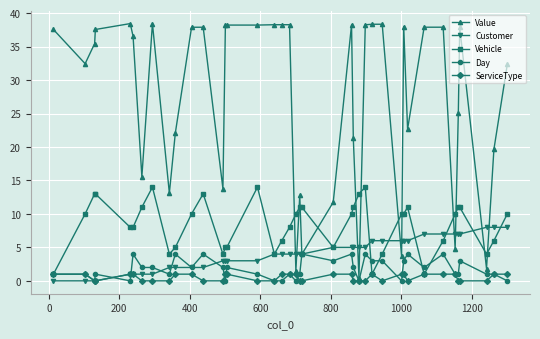

Count the Day values in the range 1 to 3.

23